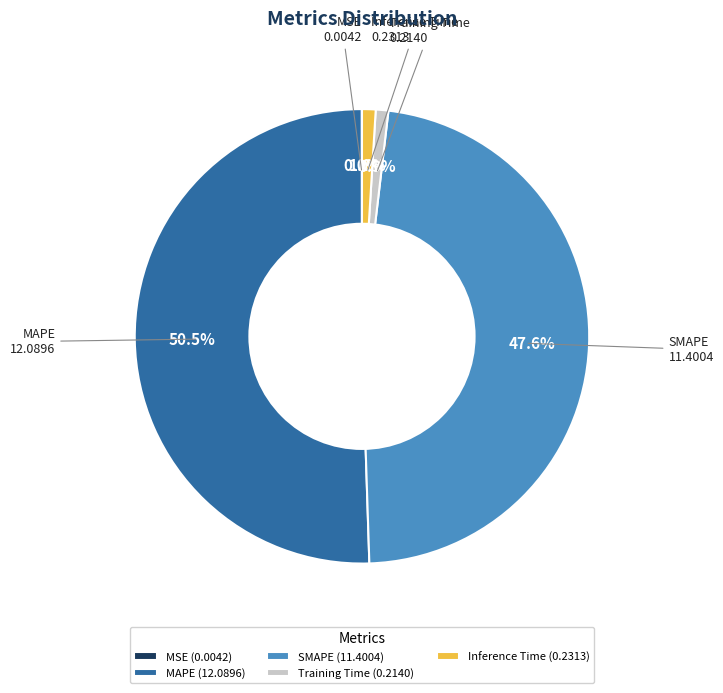

Does SMAPE (11.4004) represent more than half of the total?

No